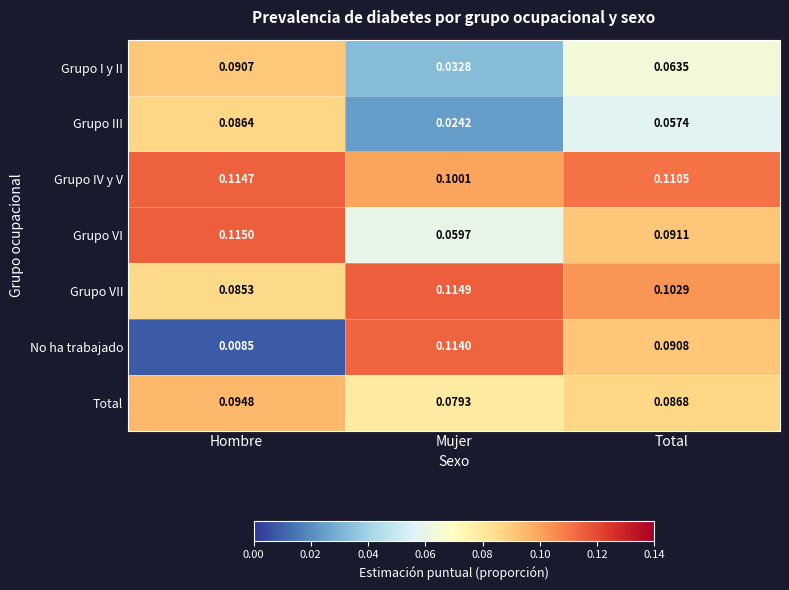

Which label corresponds to the smallest value in the chart?

Hombre